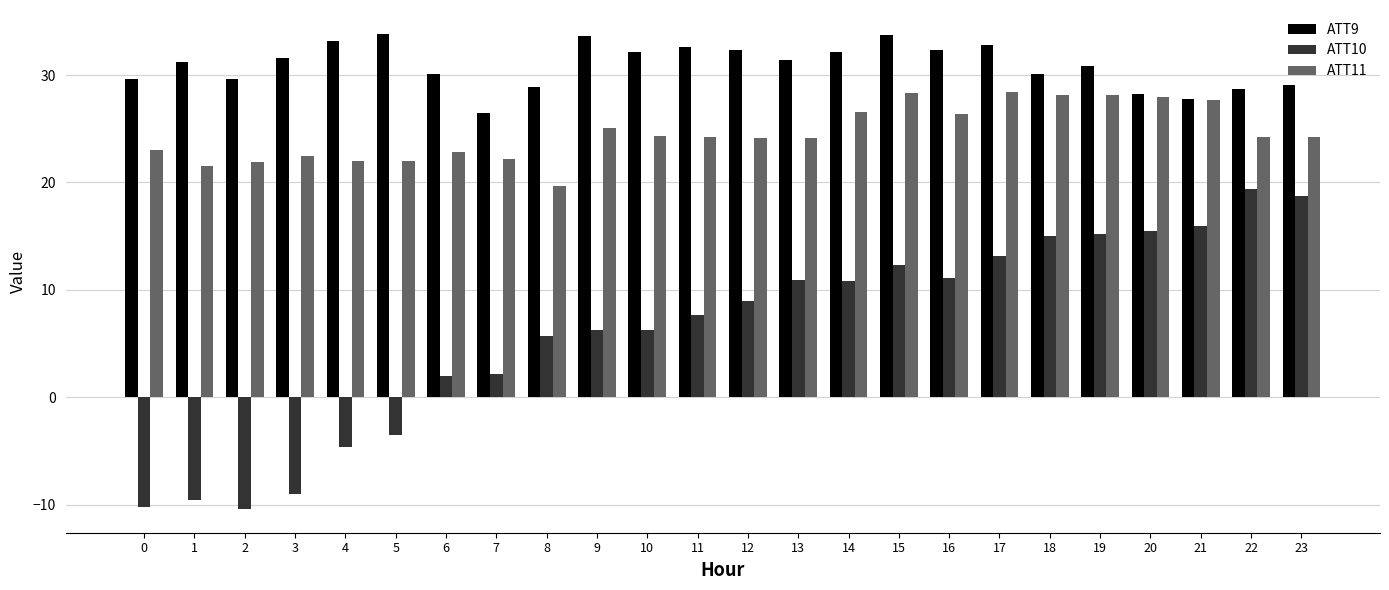

What is the maximum value shown in the chart?

33.8